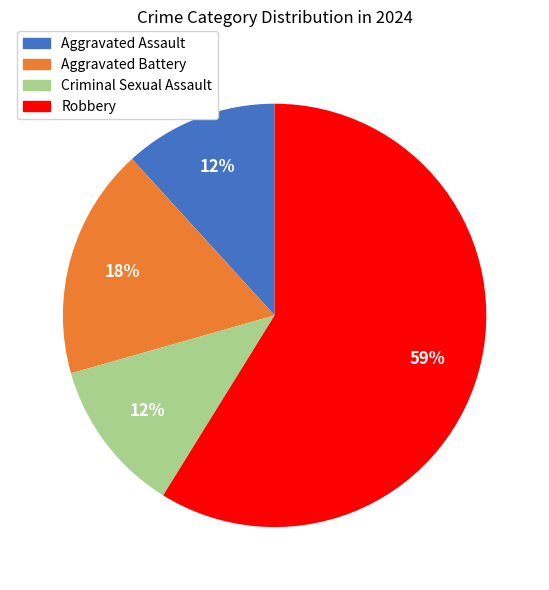

Is the sum of Aggravated Assault and Robbery greater than half?

Yes